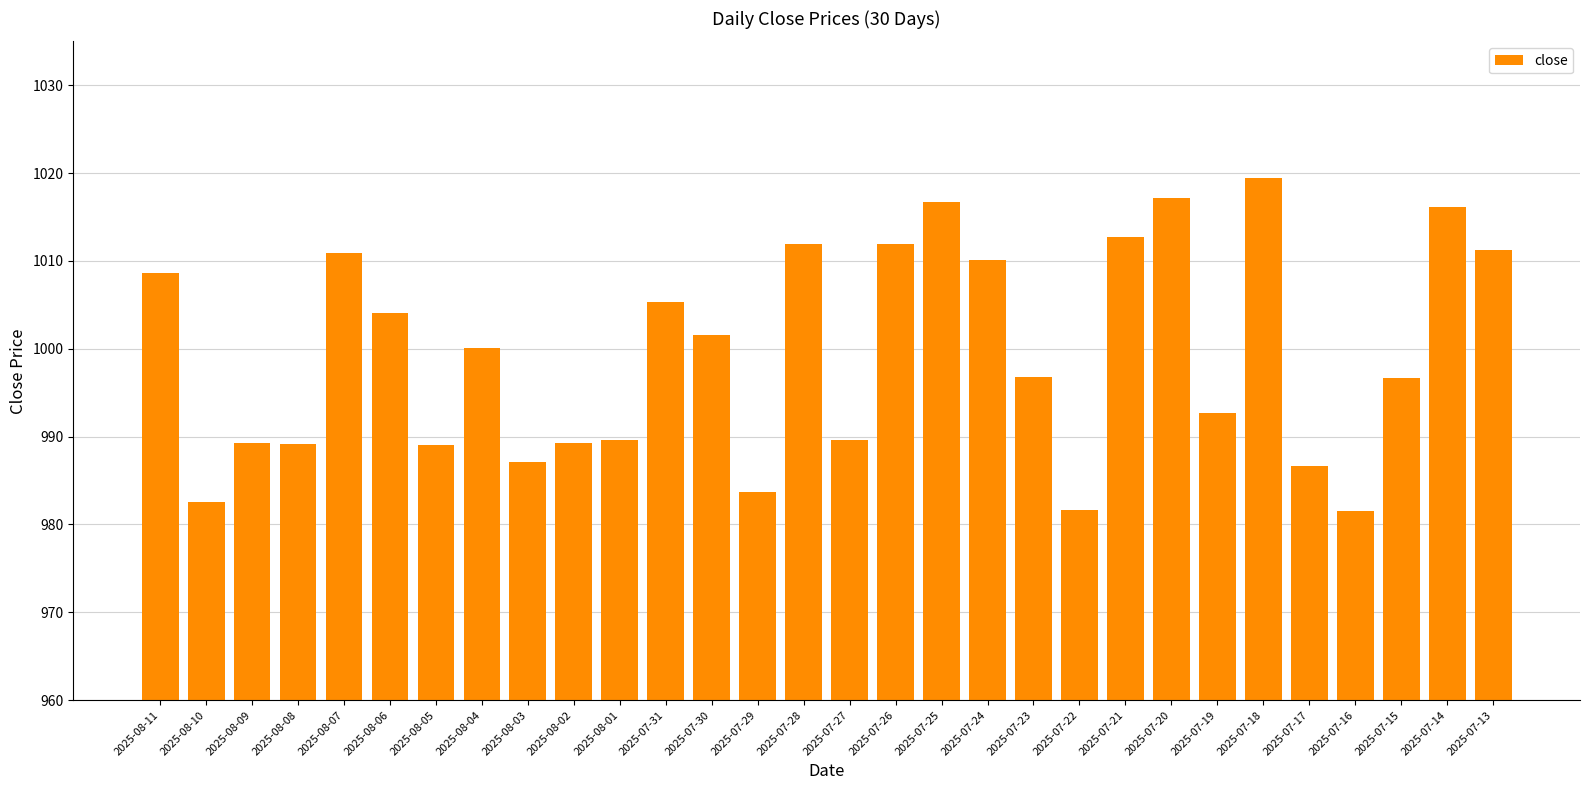

What is the label of the 8th bar from the right?

2025-07-20